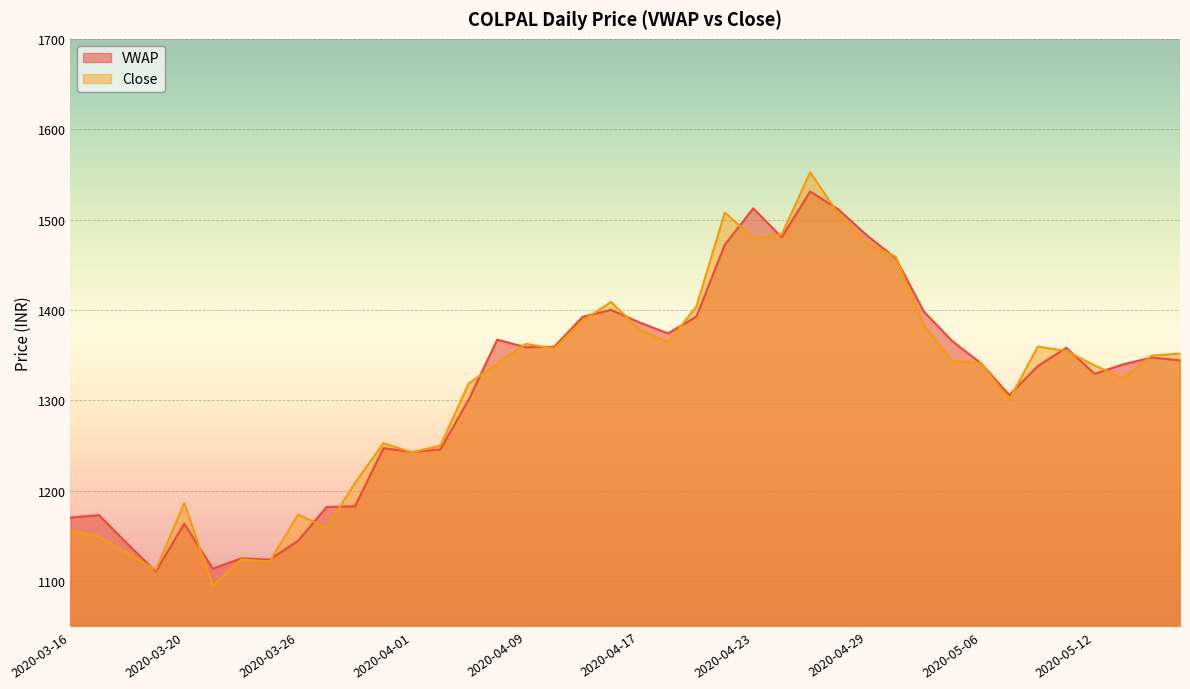

What is the total value across all series at 2020-05-07?

2606.8